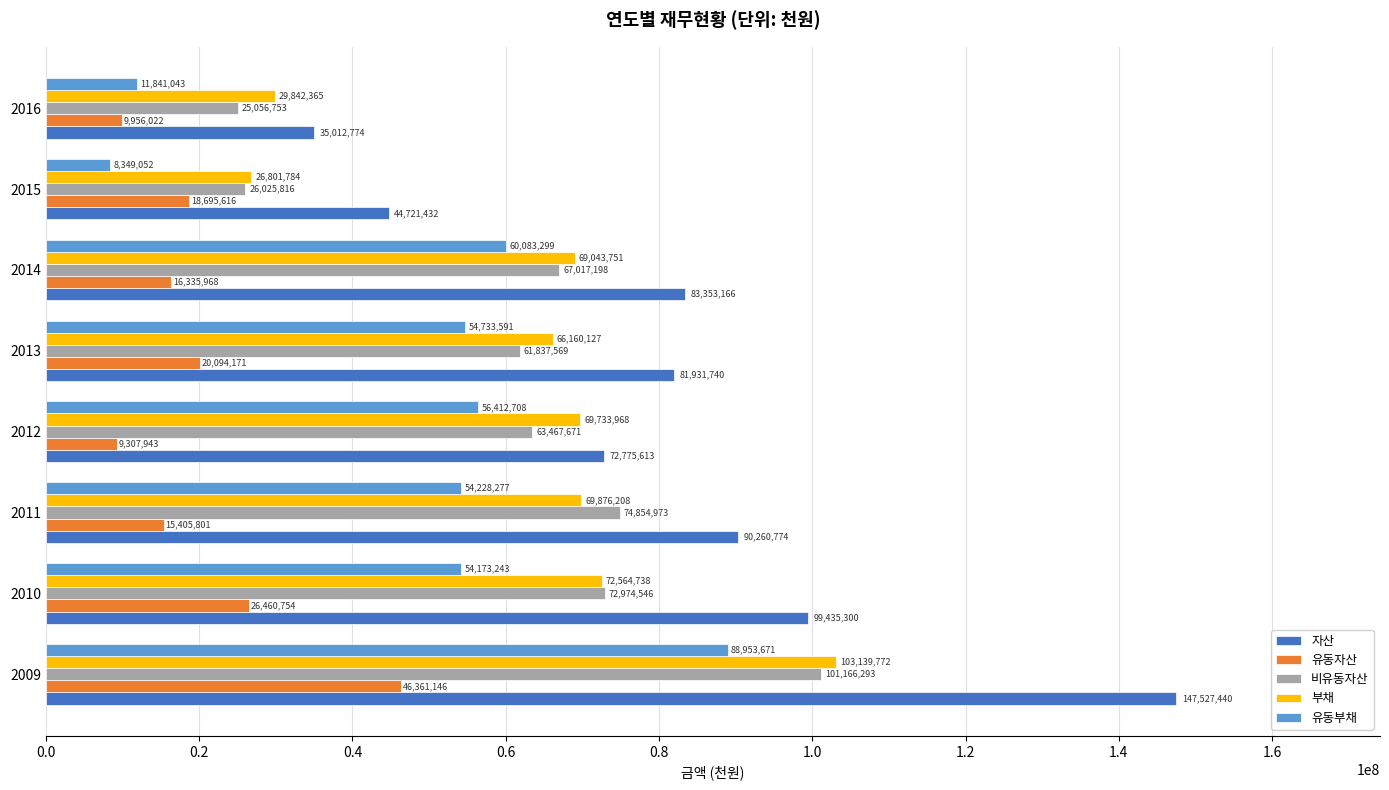

What are all the series names shown in the legend?

자산, 유동자산, 비유동자산, 부채, 유동부채